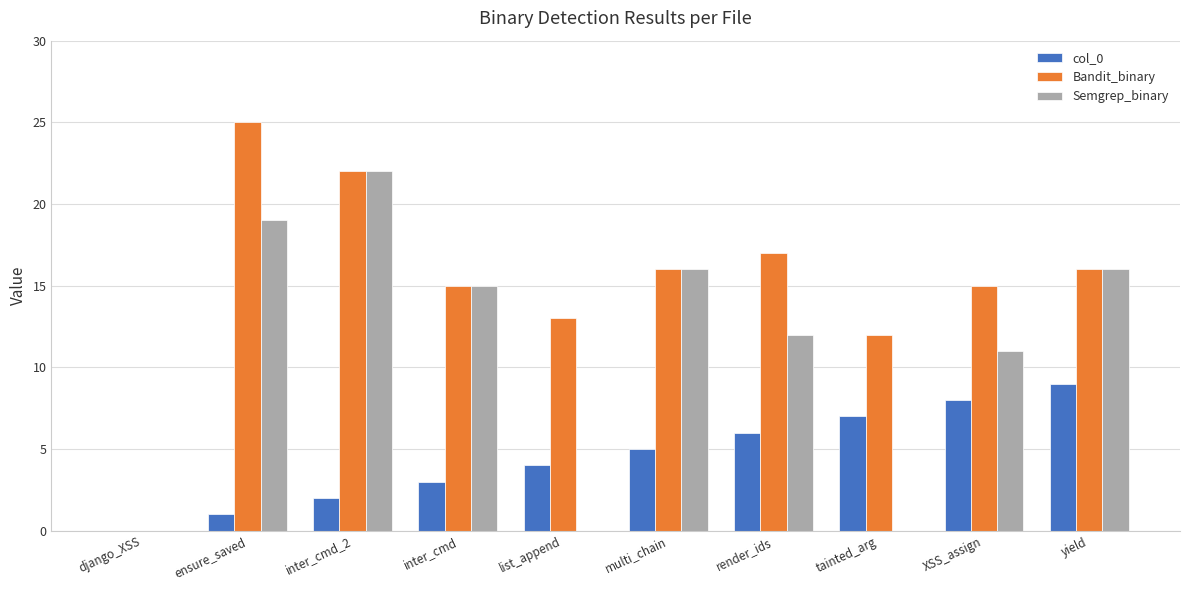

Which label corresponds to the largest value in the chart?

ensure_saved